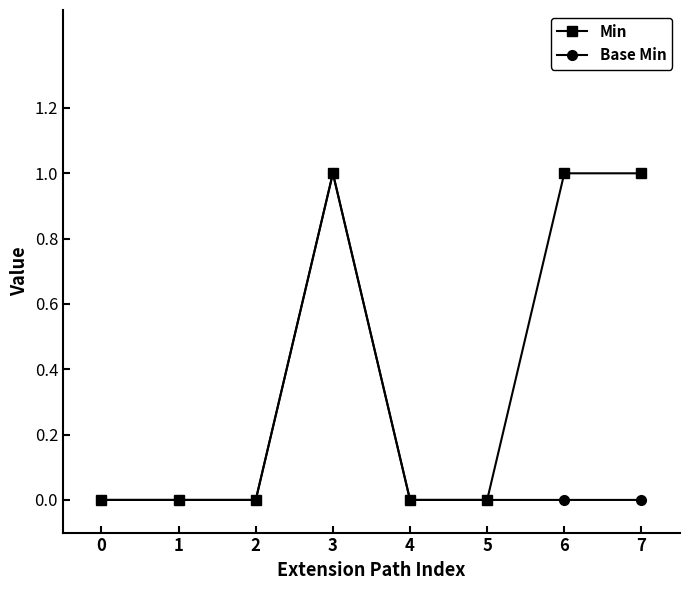

At which category is the sum across all series the highest?

3